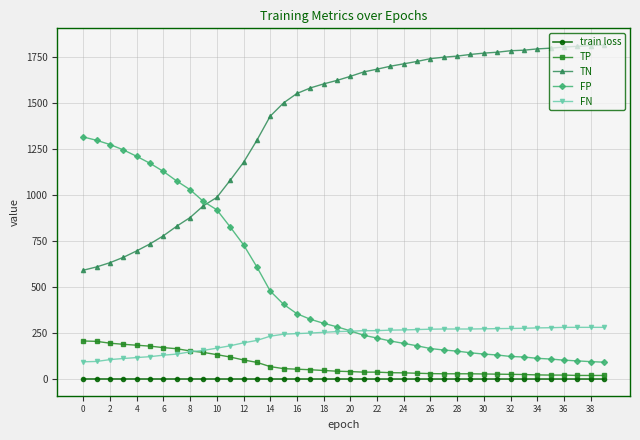

What is the value of the TN point at the 36th from the left?

1796.0